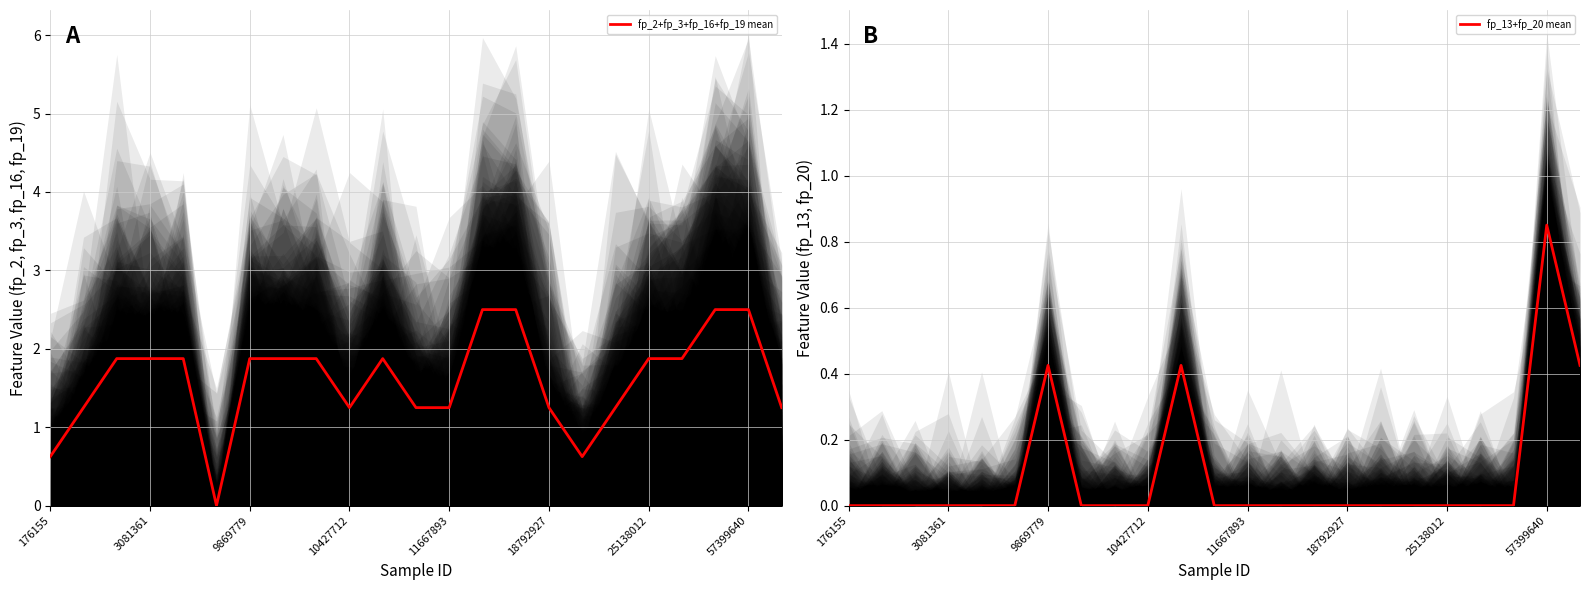

Which series has the largest total across all categories?

fp_2+fp_3+fp_16+fp_19 mean